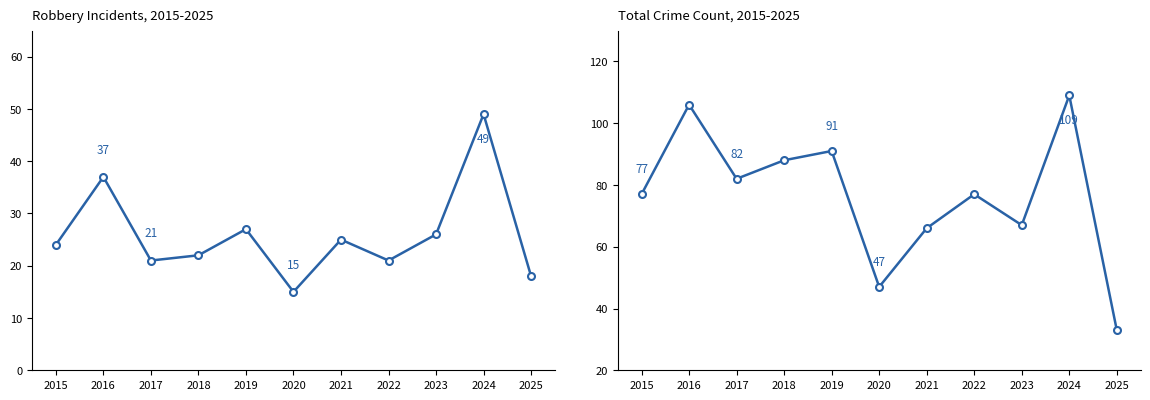

How many data points does each series have?

11